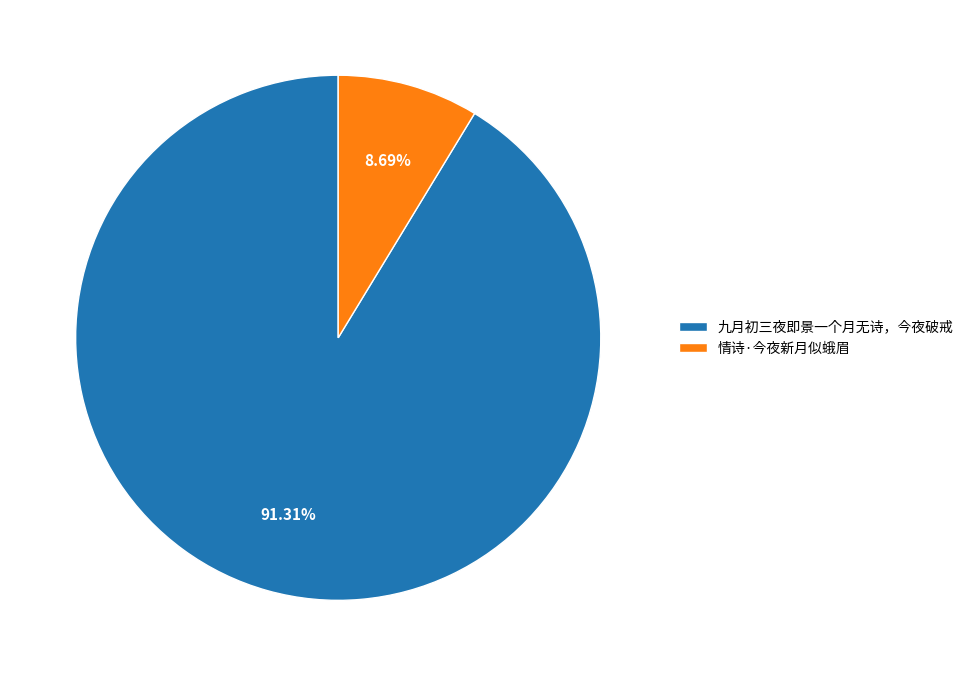

Approximately how many times larger is the value at 九月初三夜即景一个月无诗，今夜破戒 compared to 情诗·今夜新月似蛾眉?

10.5